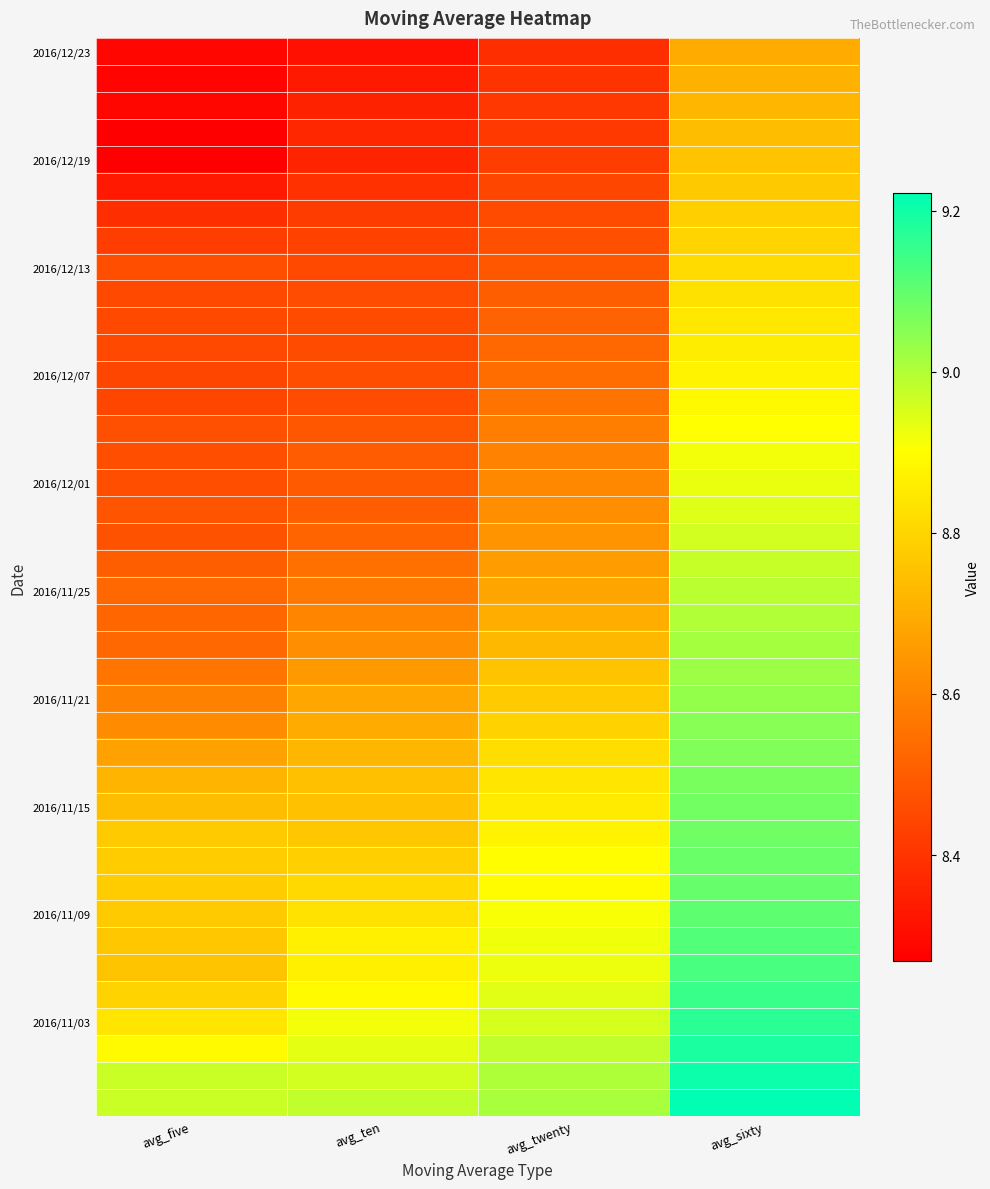

How many data points does each series have?

4